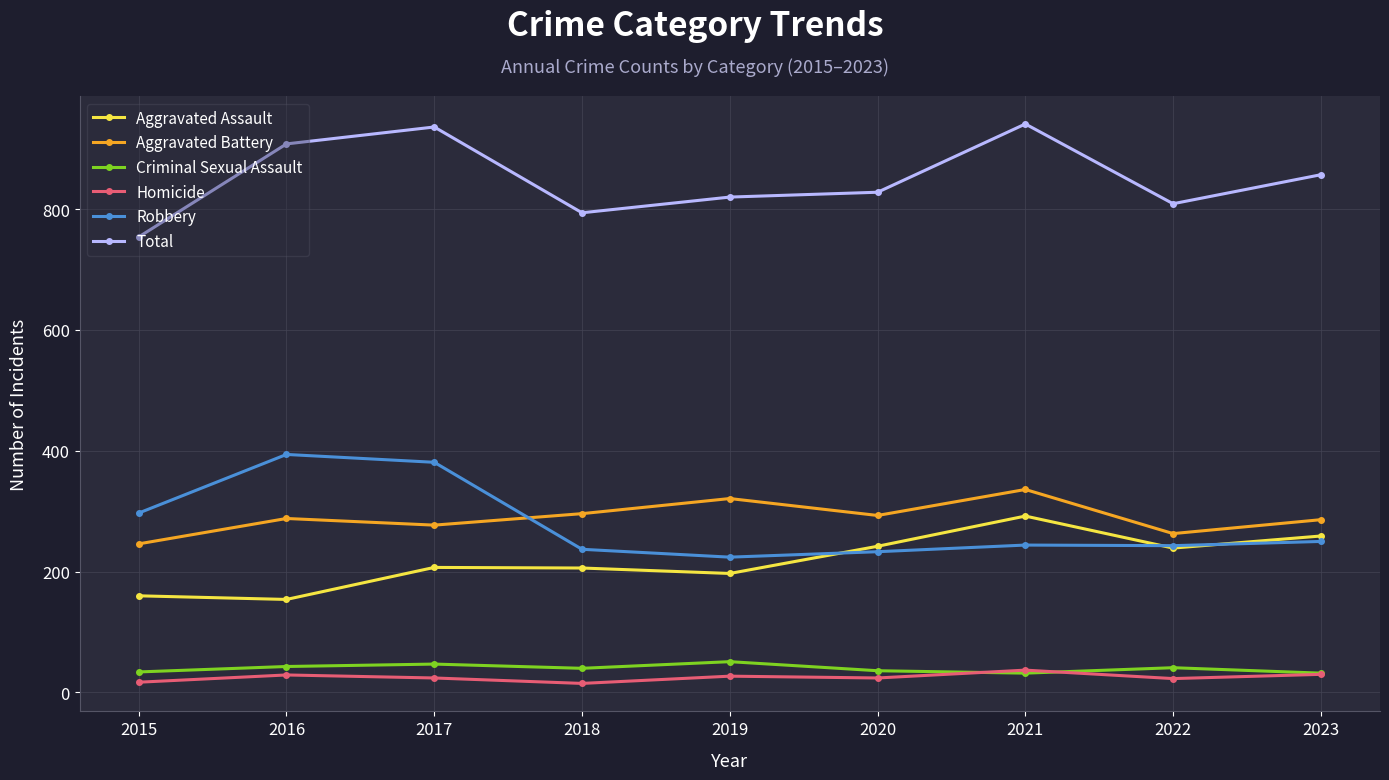

Which series has the widest spread of values?

Total